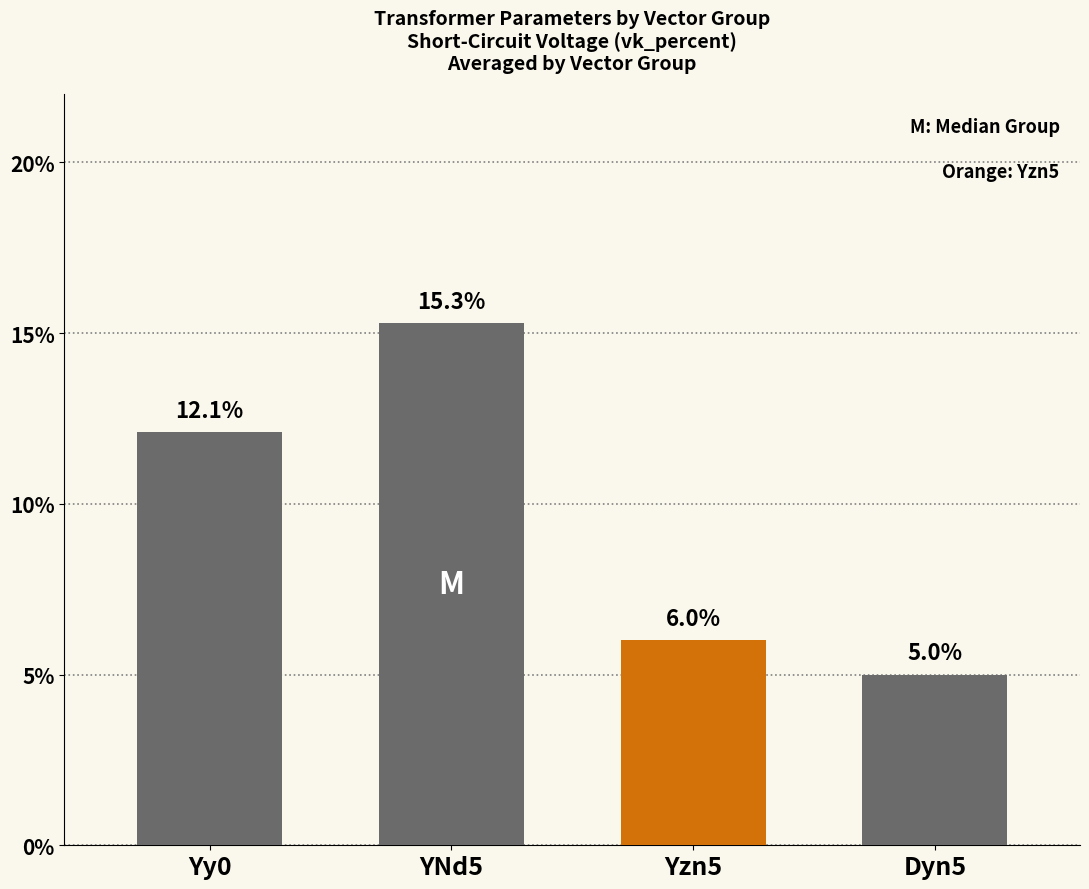

Count the number of data series in this chart.

1